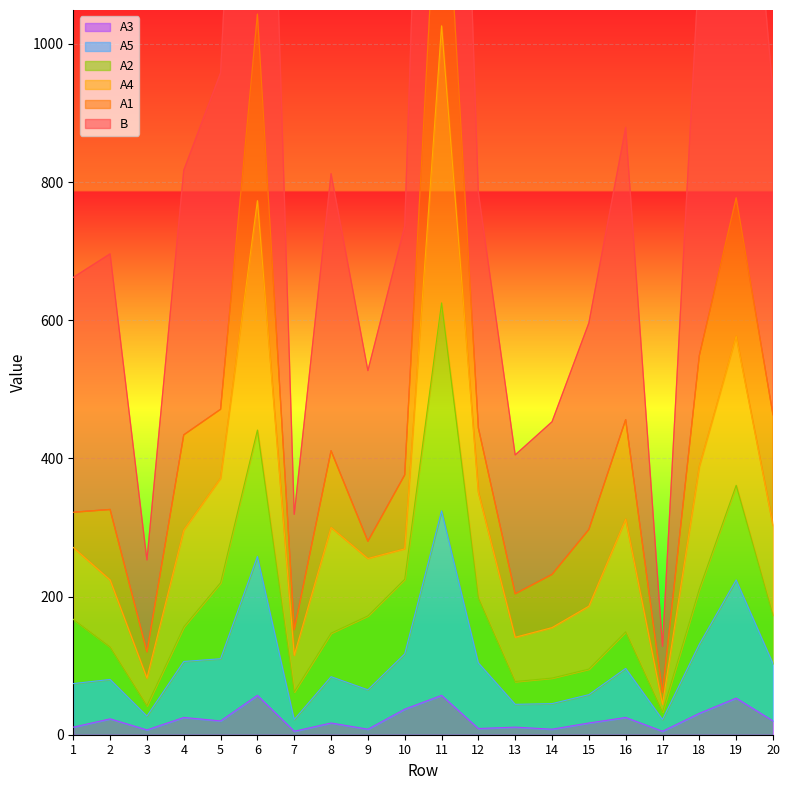

What is the maximum value for B?

2365